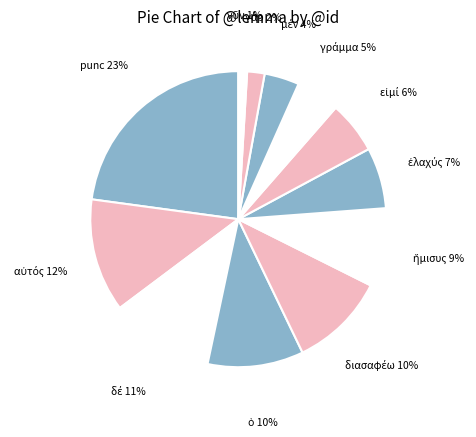

What is the largest slice in the pie chart?

punc